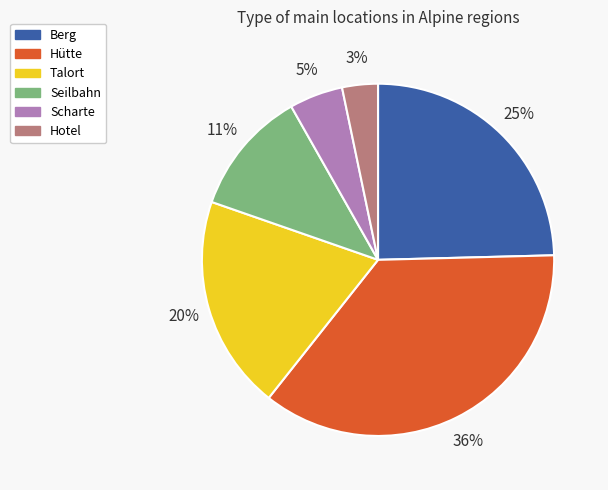

Between Talort and Scharte, which is larger?

Talort